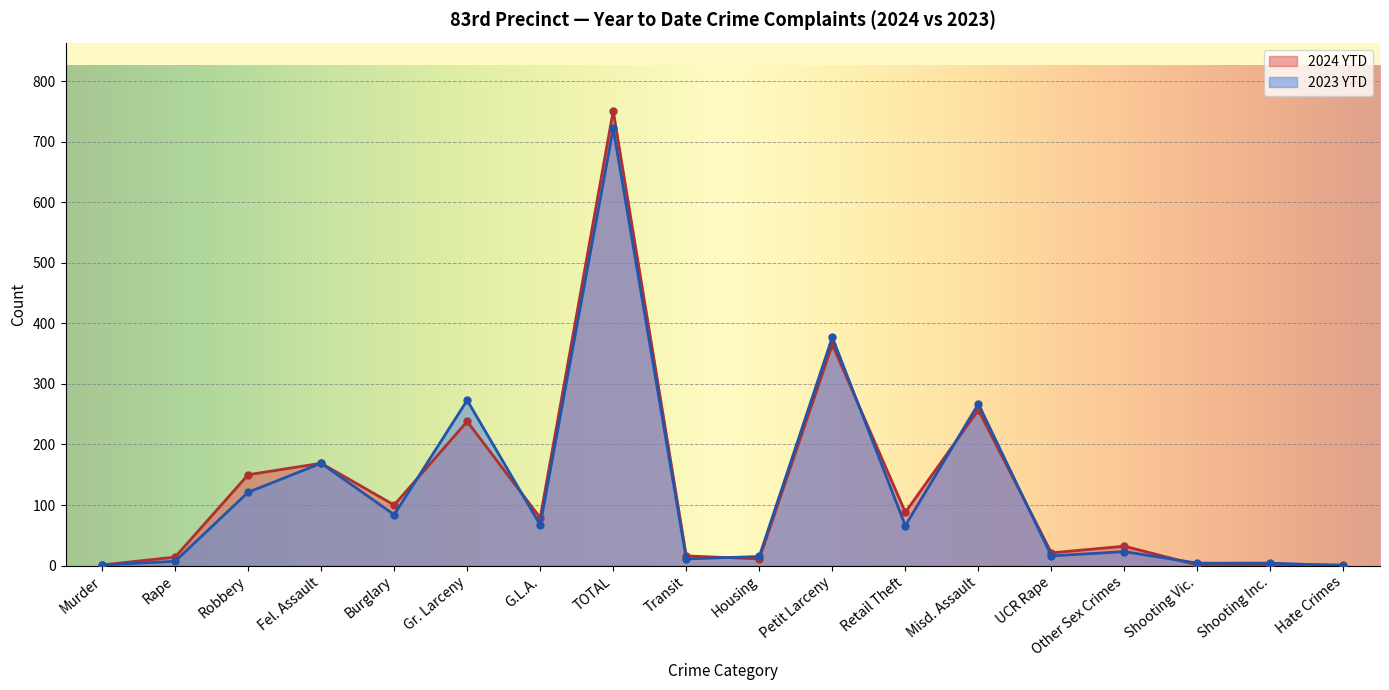

Rank the series by their average value, from highest to lowest.

2024 YTD, 2023 YTD